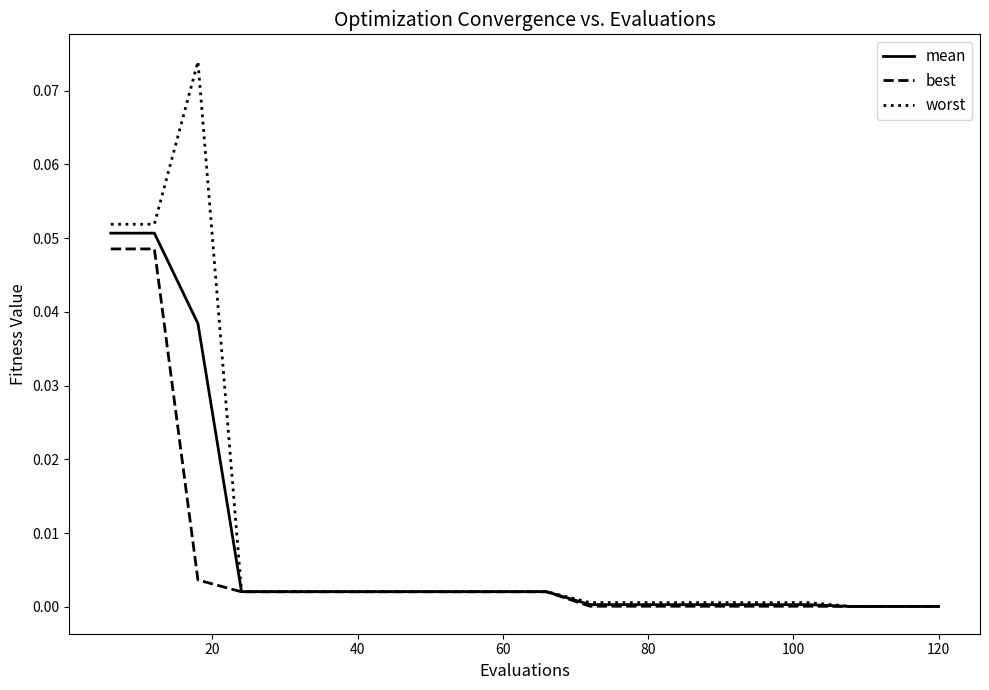

Which series has the largest range (max minus min)?

worst